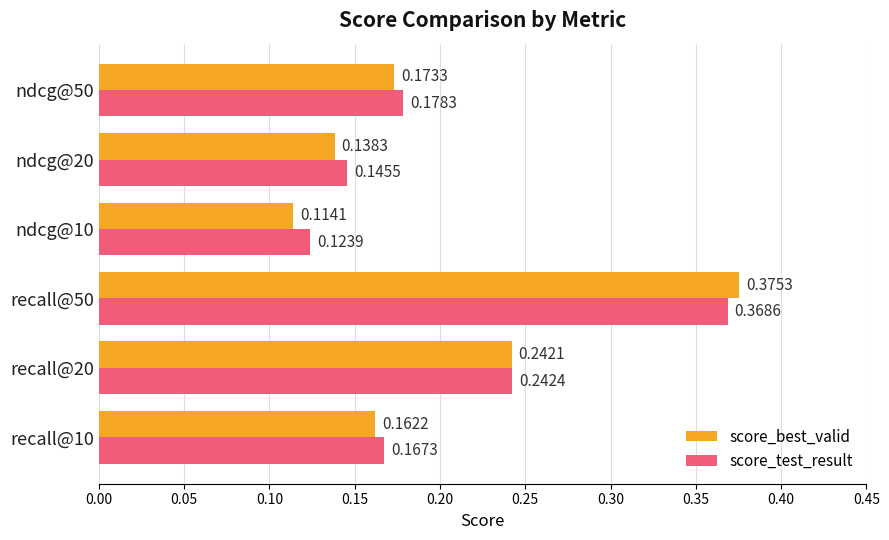

Rank the series at ndcg@10 from highest to lowest value.

score_test_result, score_best_valid